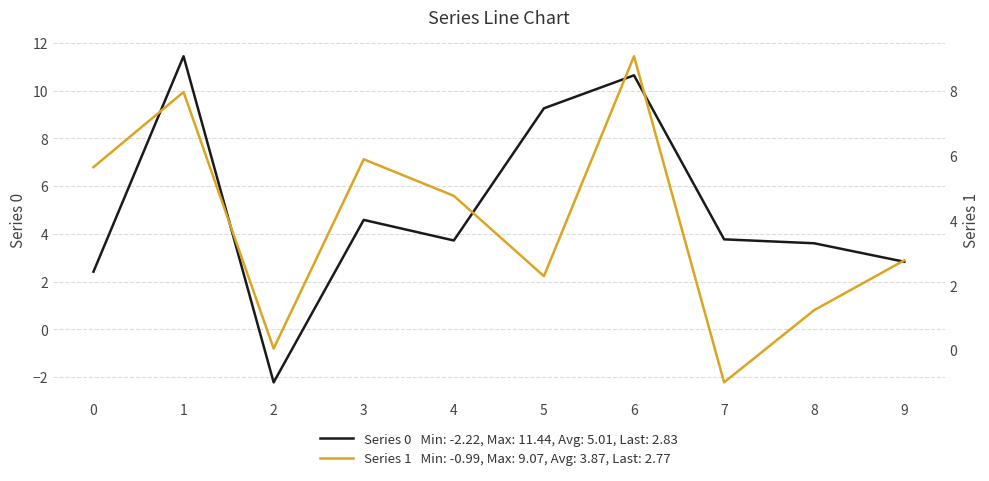

True or false: 1 has a value of 2.3 at 5.

True